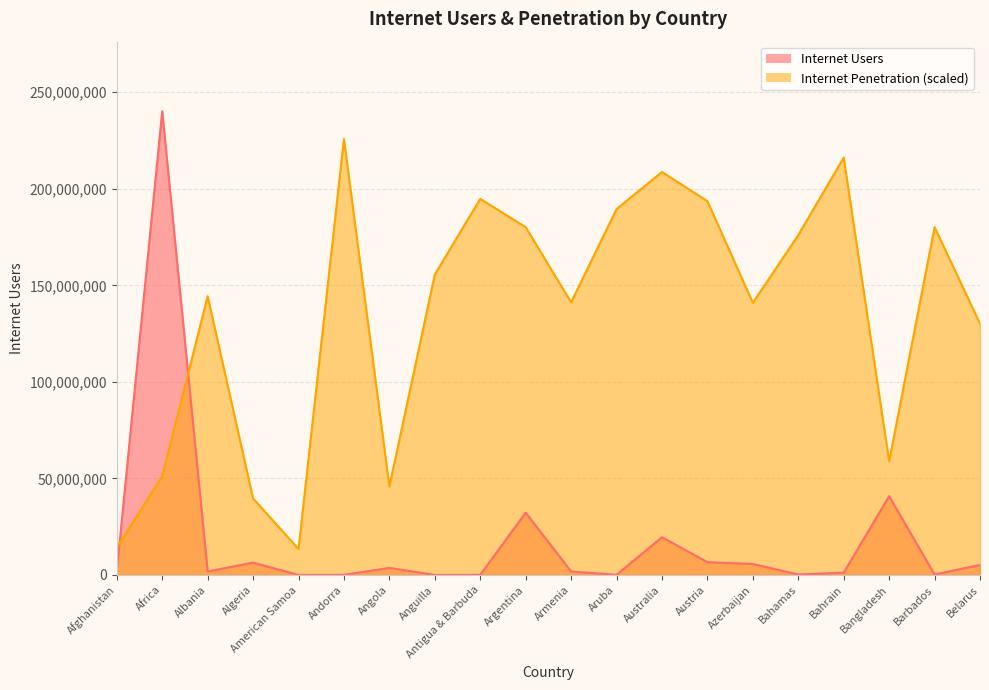

What is the label of the 14th point from the right?

Angola